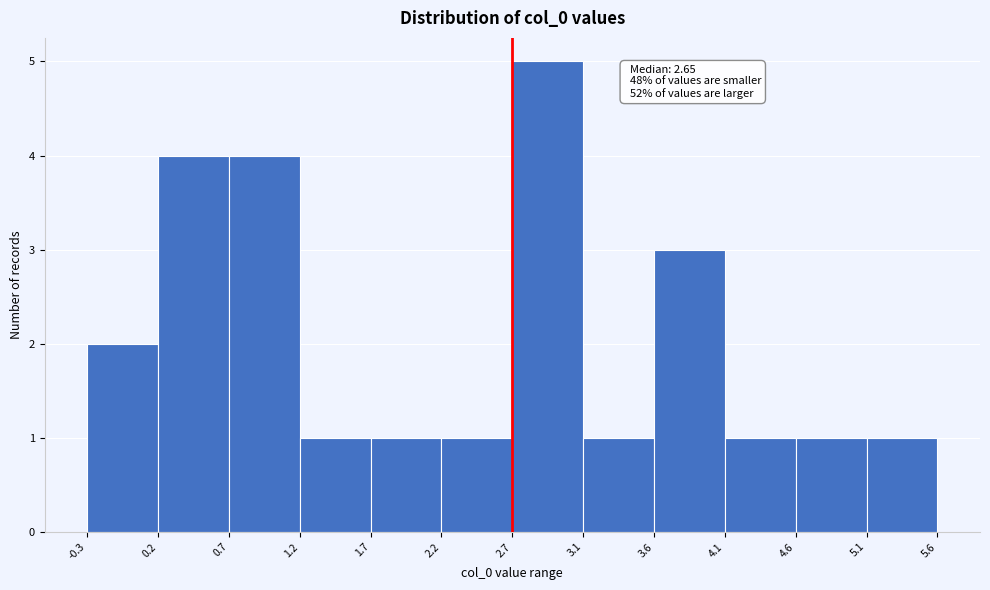

Over which range of the x-axis is the bar tallest?

2.7 to 3.1